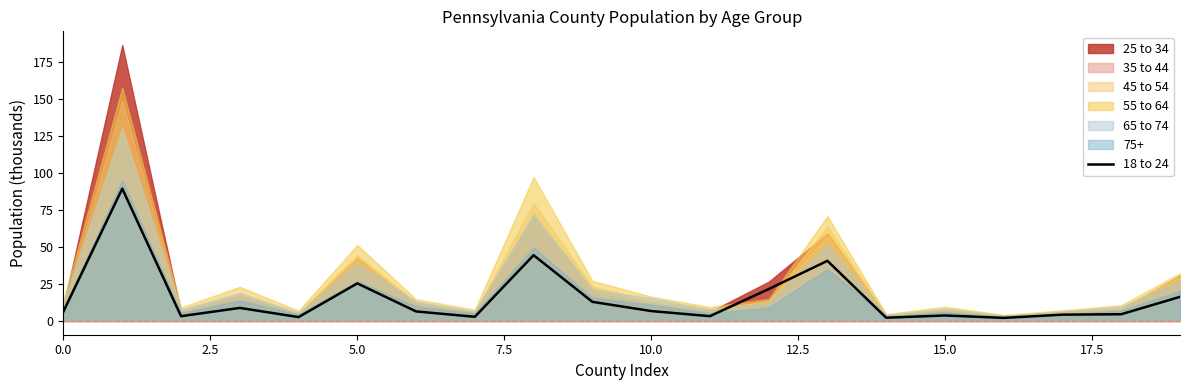

What is the highest value of the 18 to 24 series?

89.3